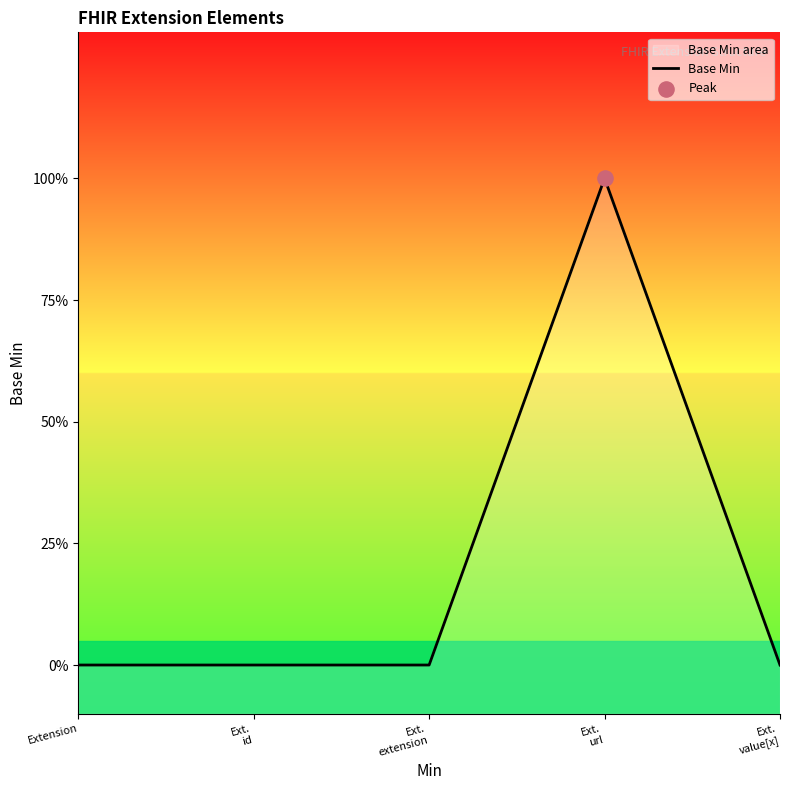

Which has a higher value, Ext.
extension or Extension?

Ext.
extension